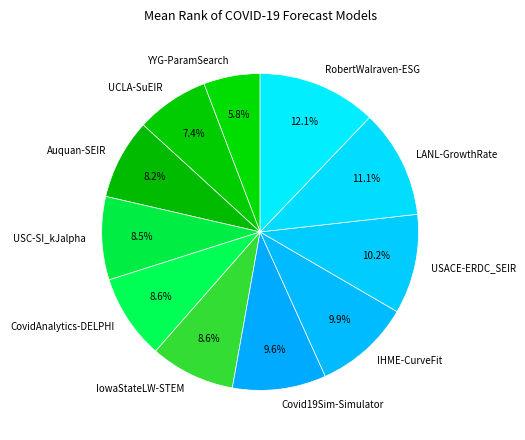

To the nearest percent, what is the combined percentage of LANL-GrowthRate and Covid19Sim-Simulator?

21%